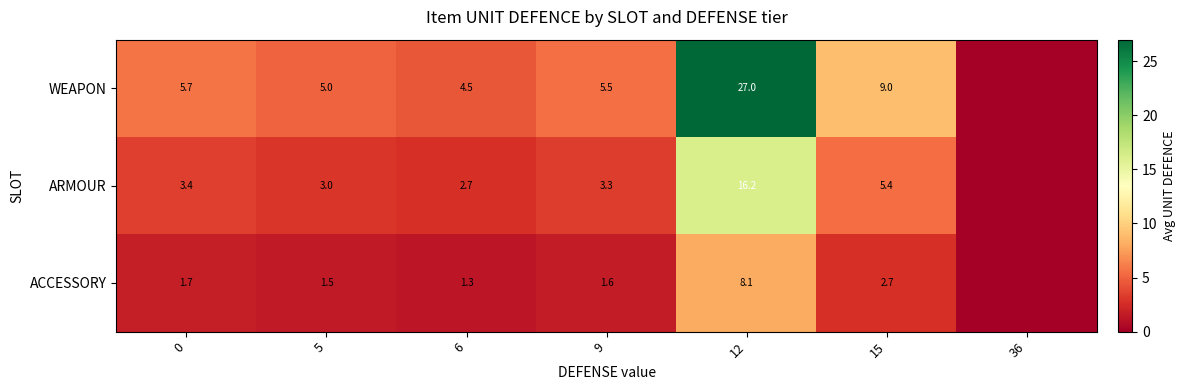

At which category does the chart reach its minimum across all series?

36